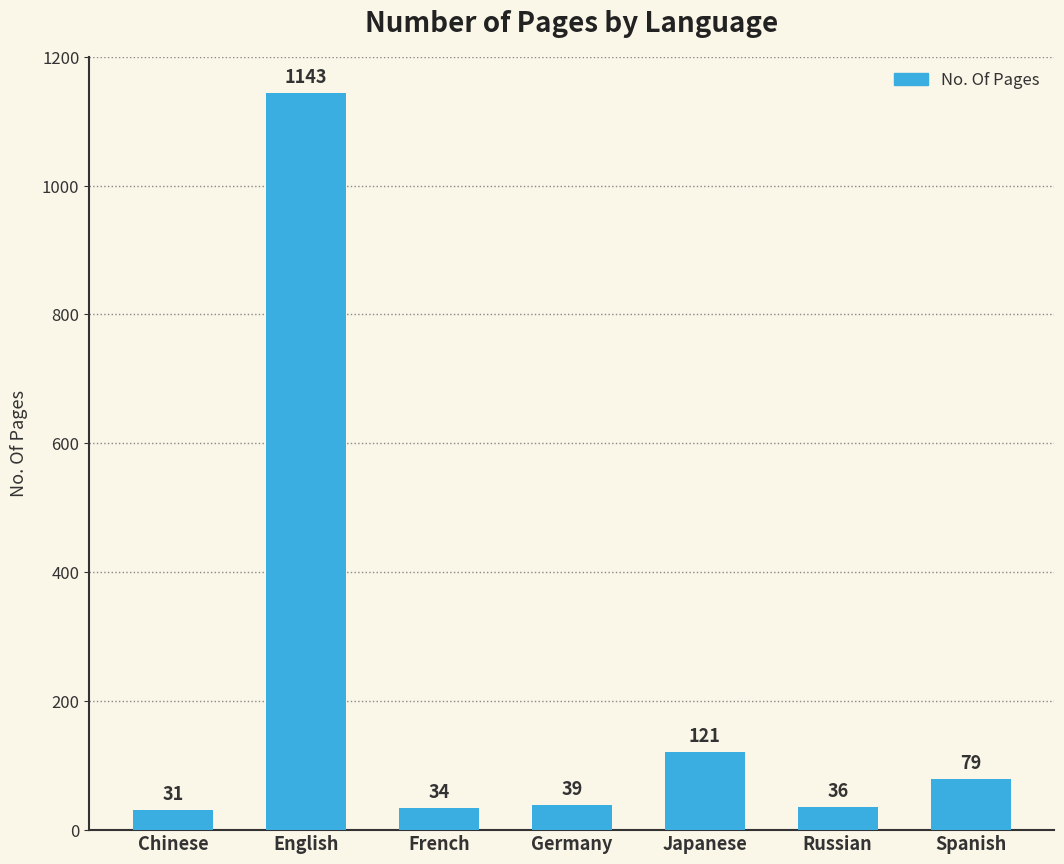

What is the change in value from English to Japanese?

-1022